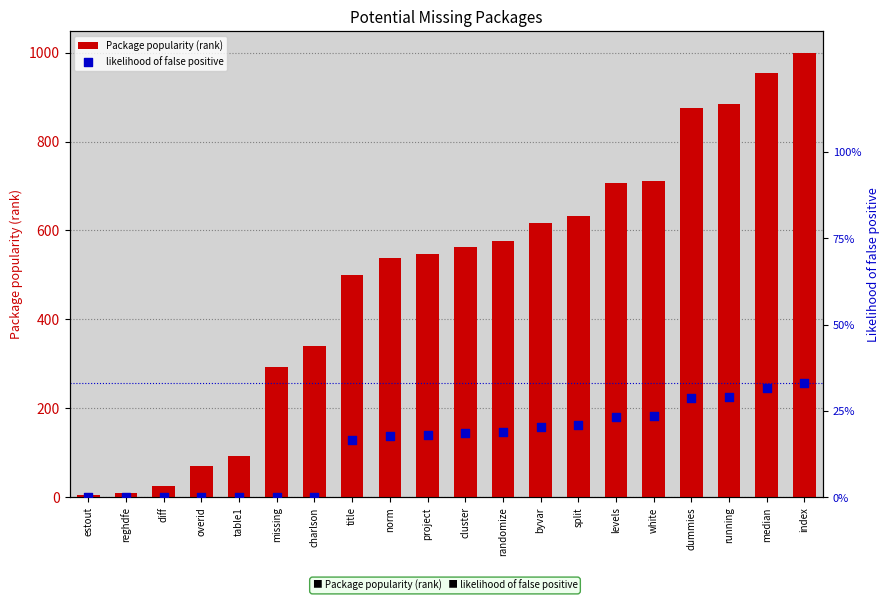

Which series has the largest total across all categories?

Package popularity (rank)